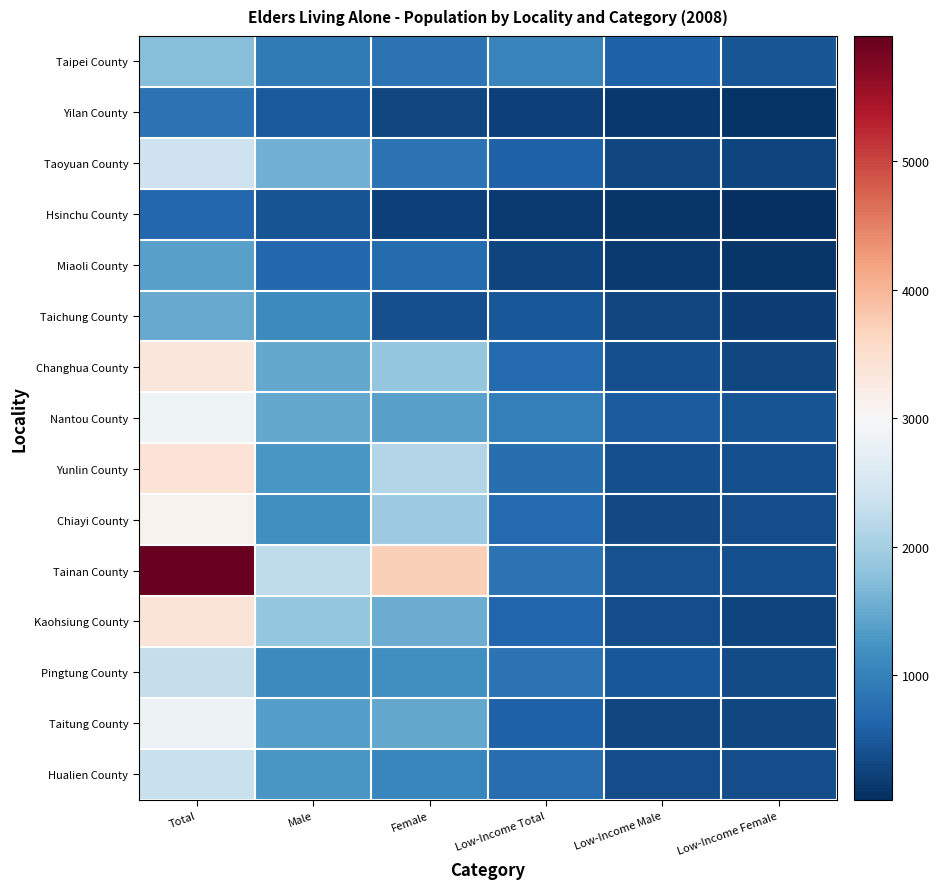

What is the maximum value shown in the chart?

5976